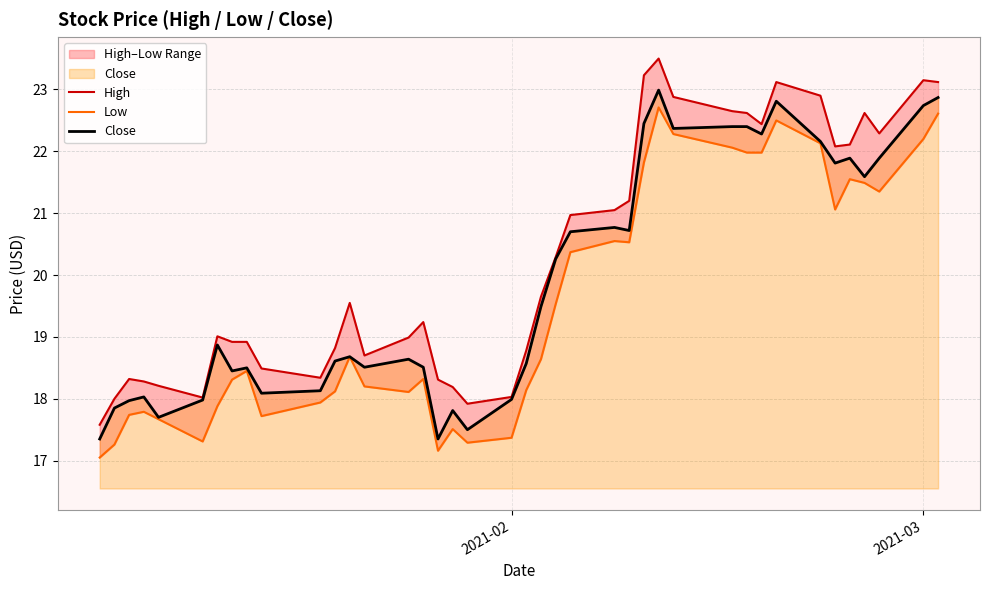

What is the lowest value of the Close series?

17.4